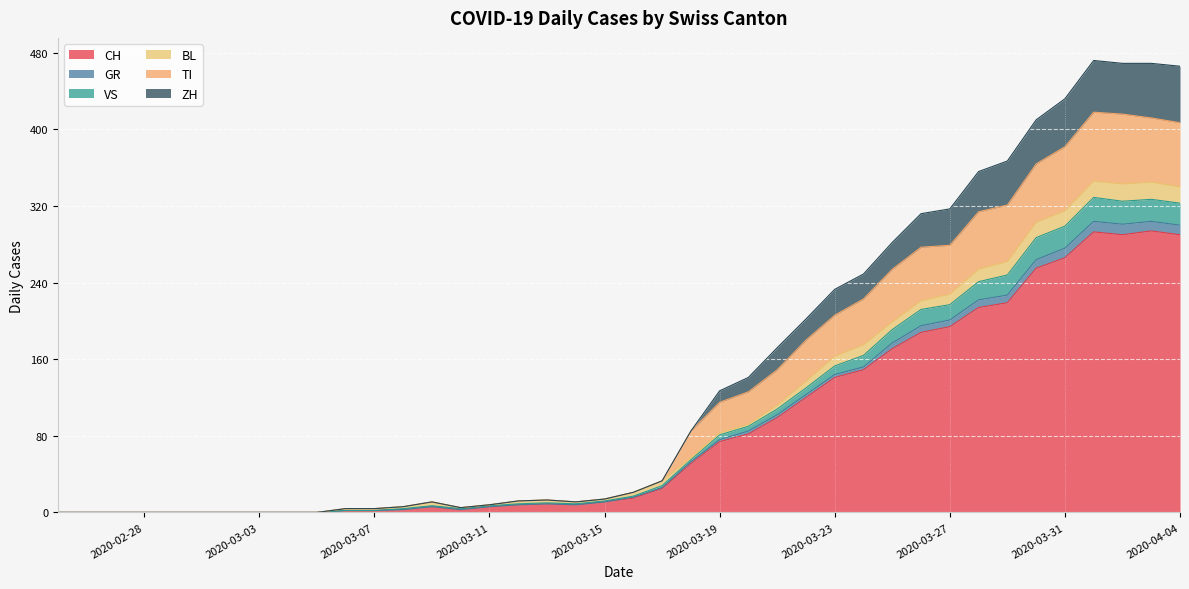

True or false: TI and GR cross at least once.

False